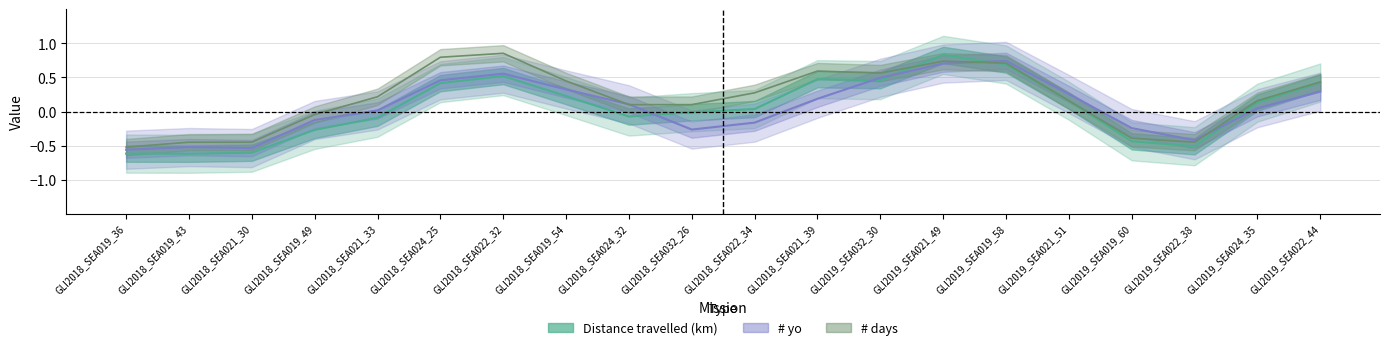

At which category is the sum across all series the highest?

GLI2019_SEA021_49